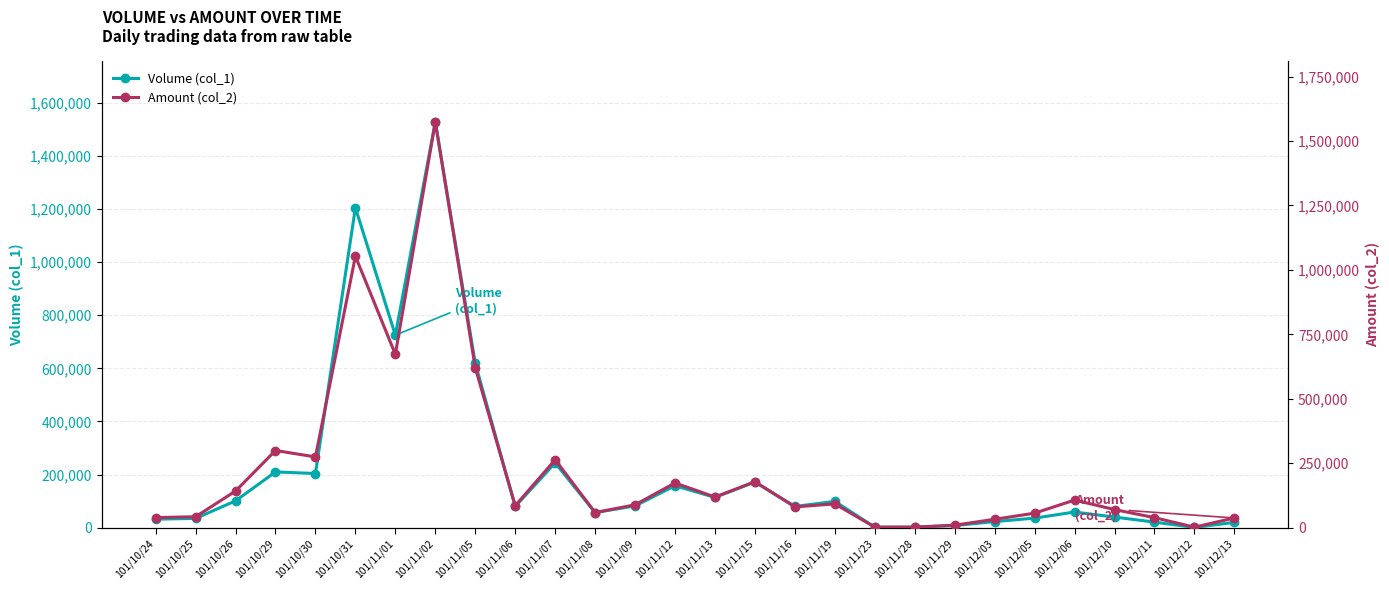

Where is the first local maximum for Volume (col_1)?

101/10/29